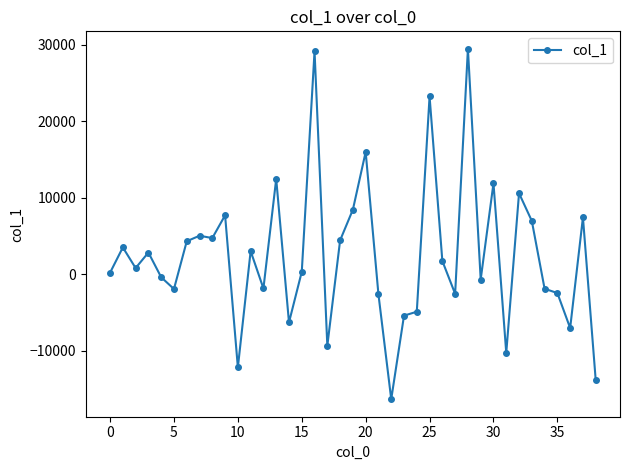

What is the difference between the maximum and minimum values?

45817.2